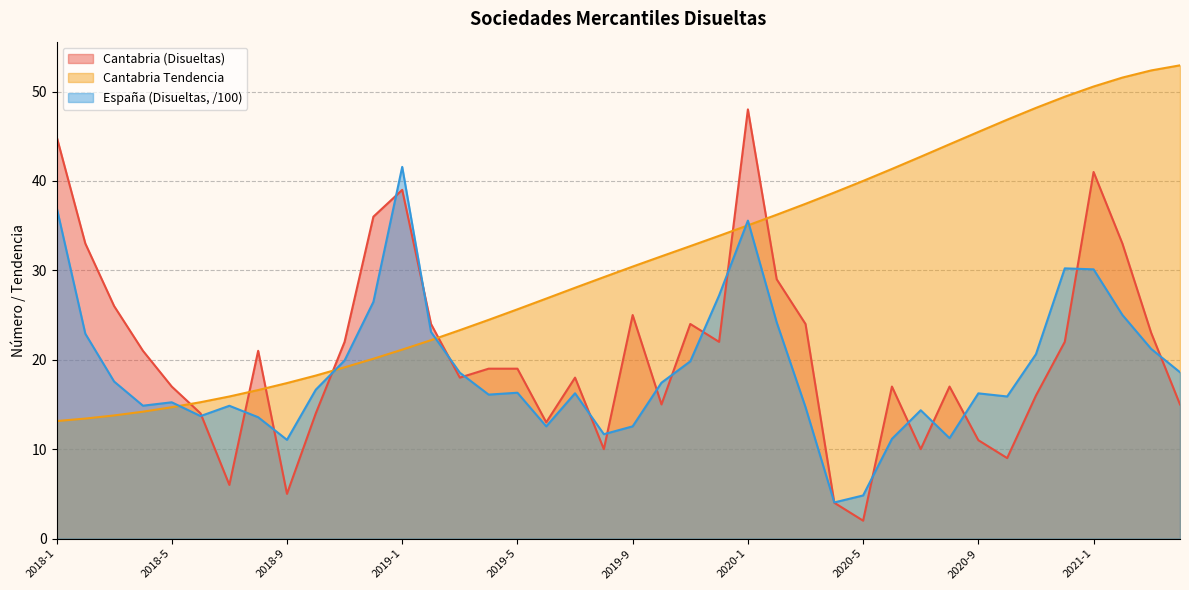

What is the greatest value displayed?

52.9